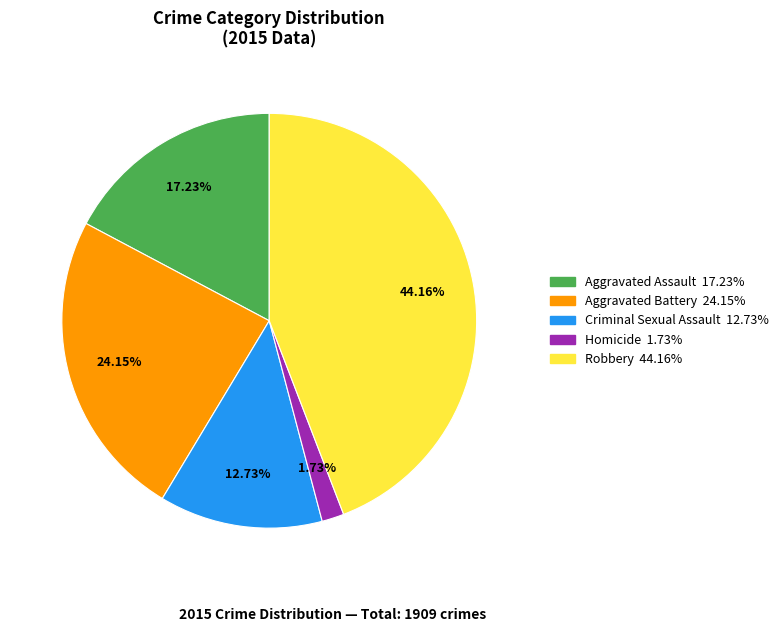

To the nearest percent, what is the combined percentage of Aggravated Battery and Robbery?

68%